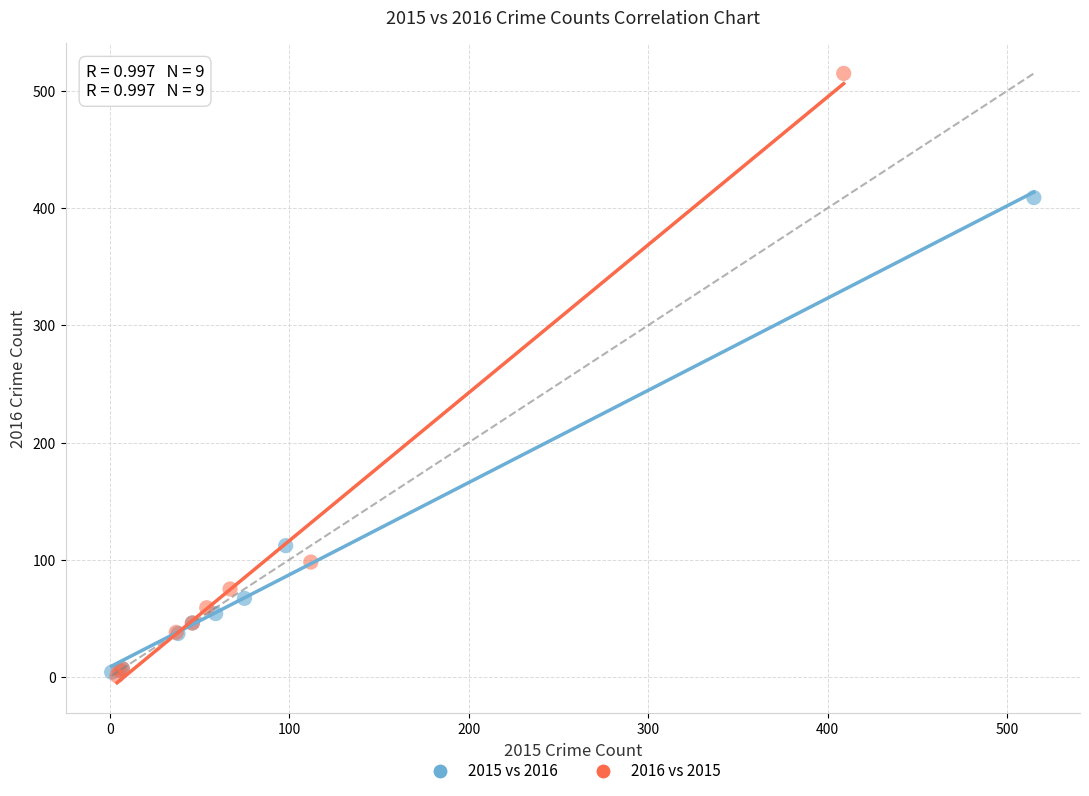

Which series reaches the maximum Y coordinate?

2016 vs 2015